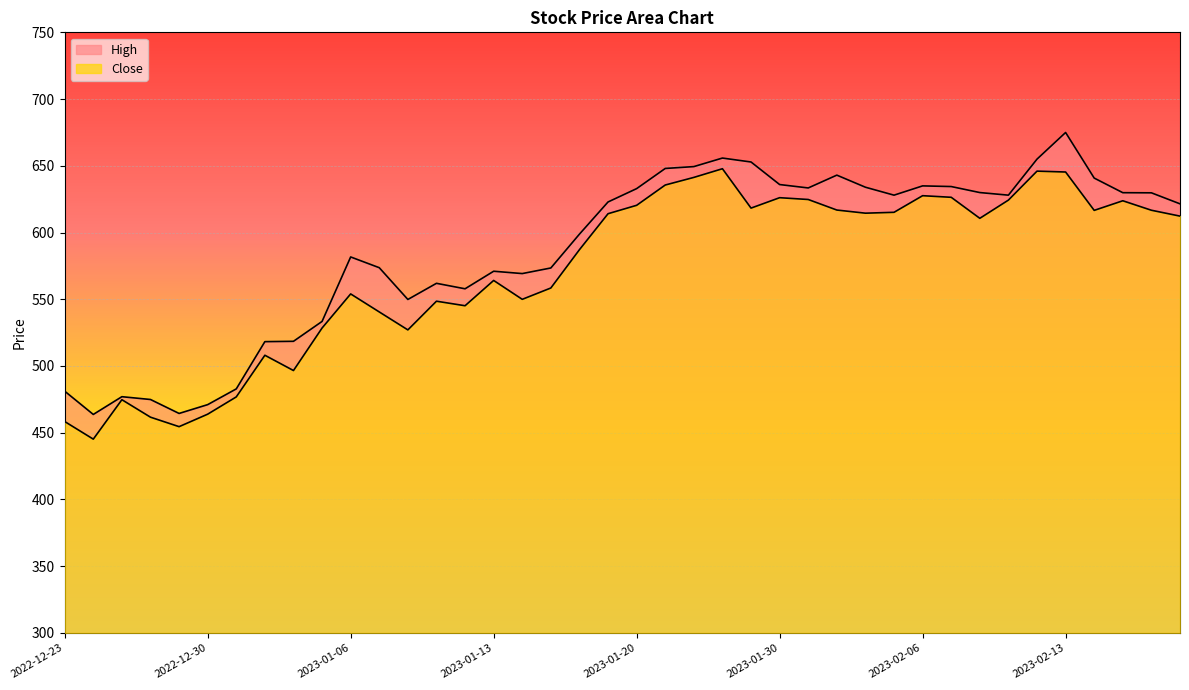

True or false: High and Close cross at least once.

False